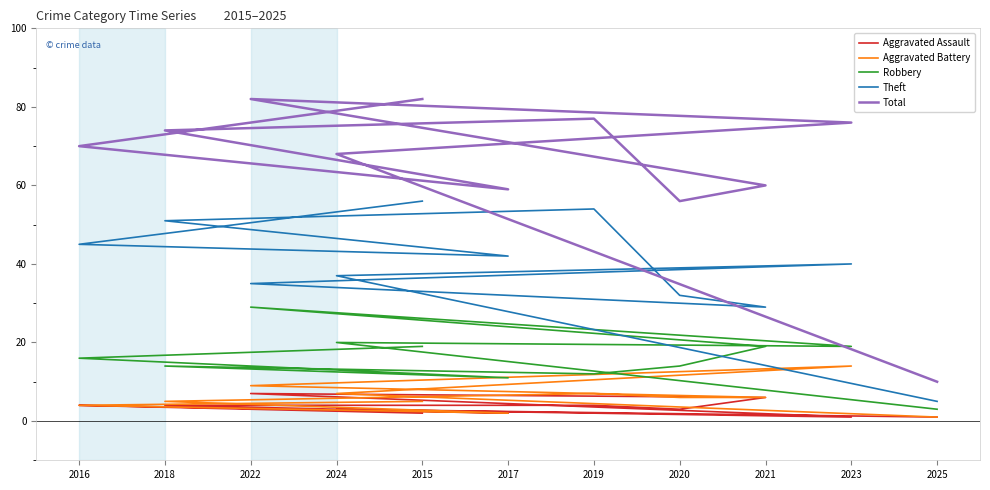

What is the minimum value shown in the chart?

1